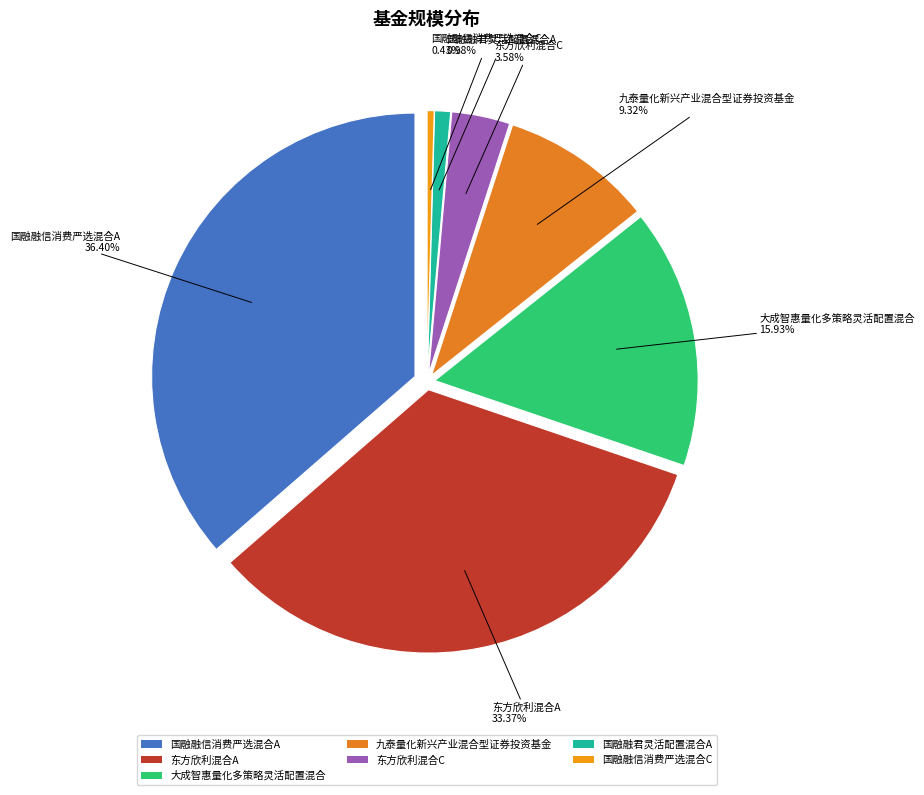

Does 国融融信消费严选混合C represent more than half of the total?

No